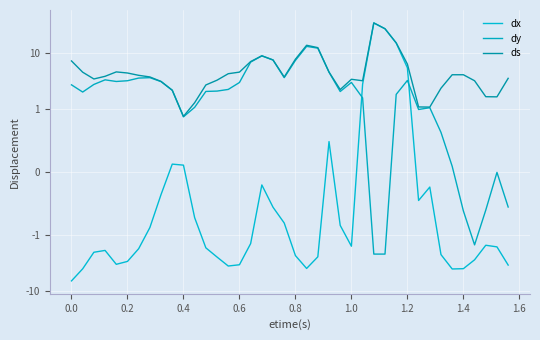

How many data points in ds are less than 3?

10